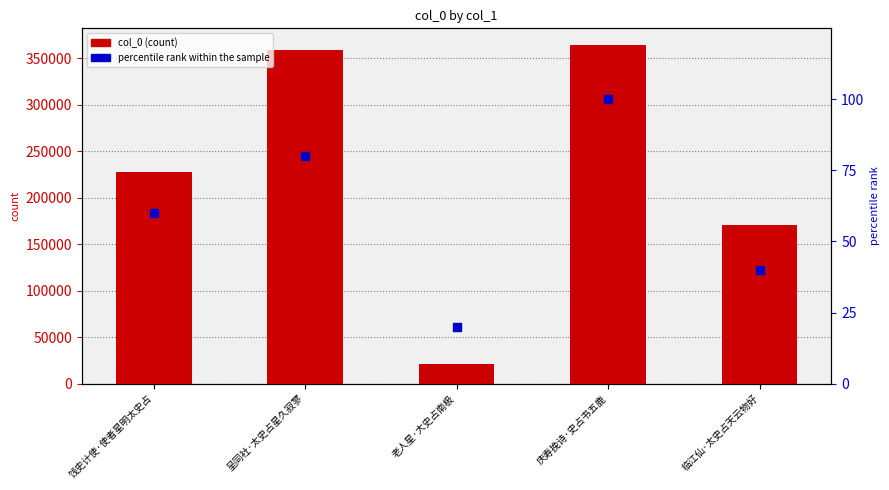

What are all the series names shown in the legend?

col_0 (count), percentile rank within the sample